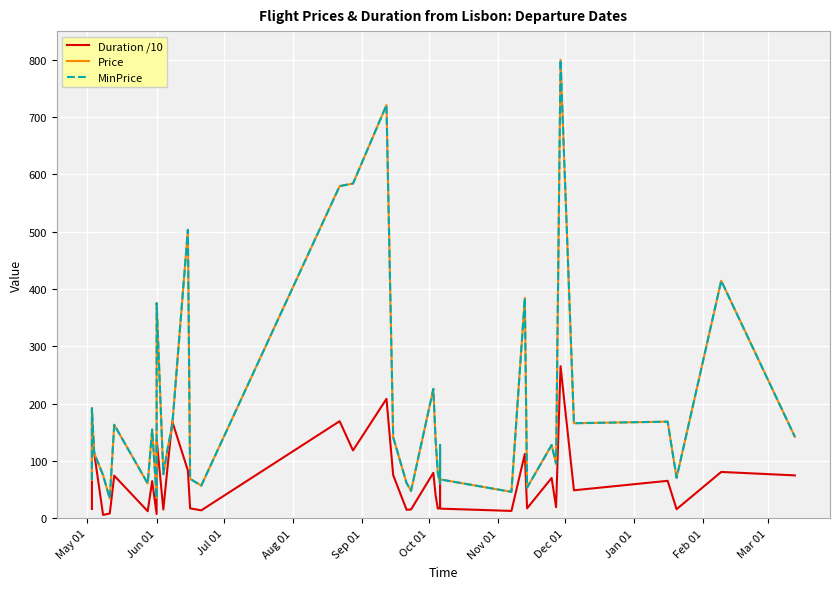

Is this an area chart (filled region under the line)?

No